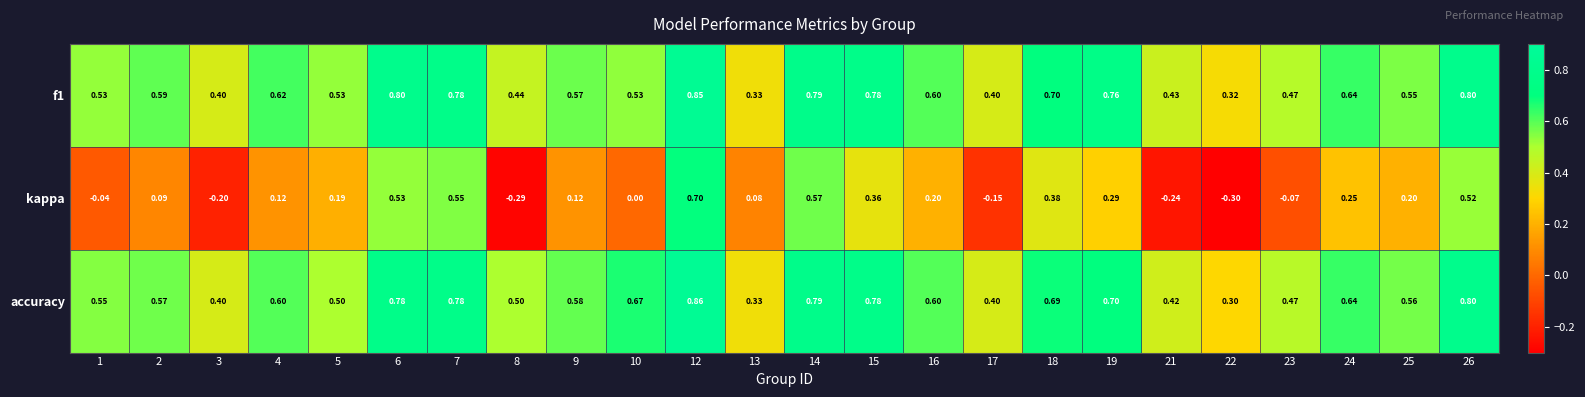

At which category is the sum across all series the highest?

12